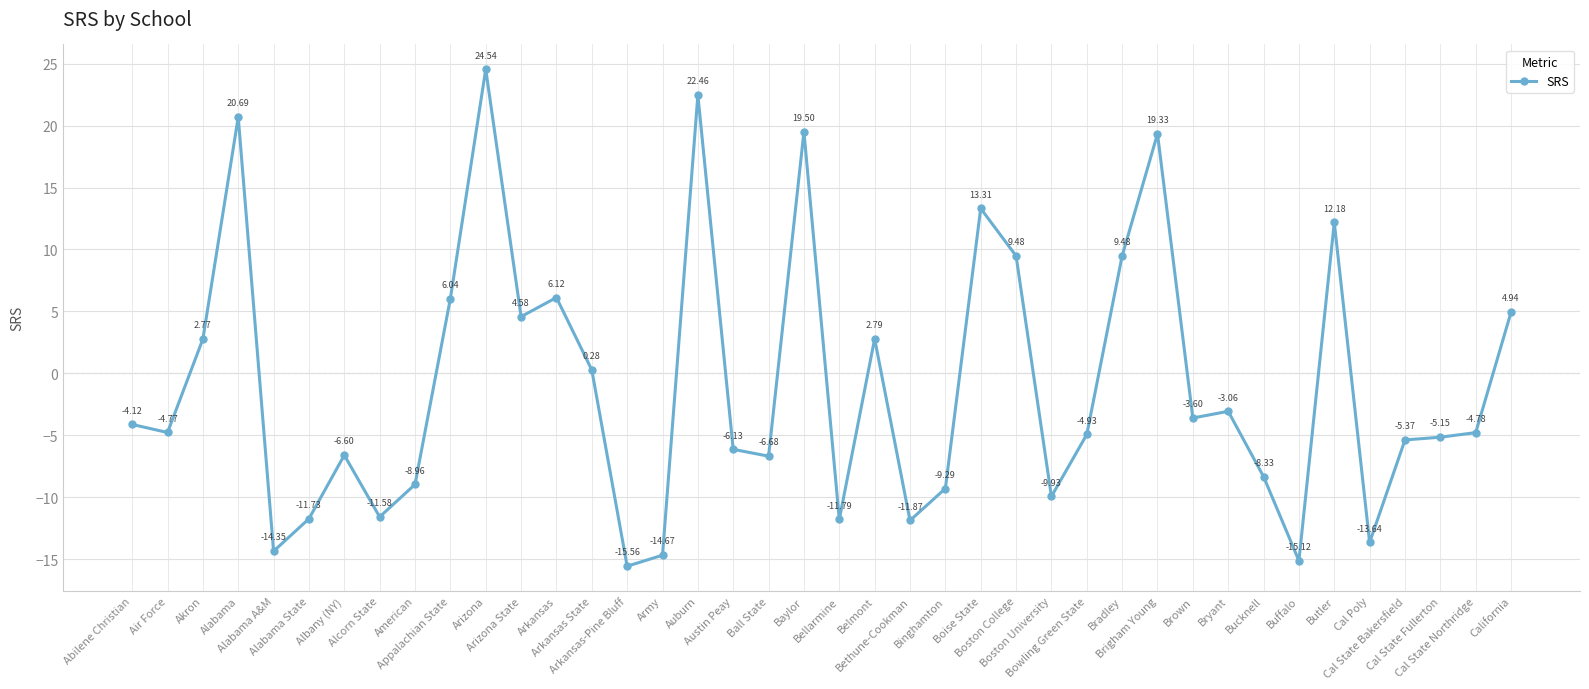

What is the label of the 17th point from the left?

Auburn